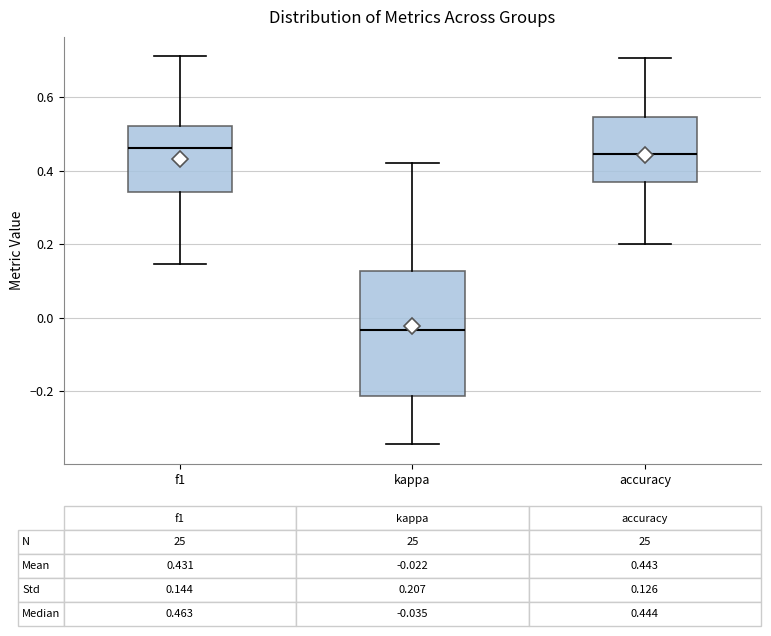

Which box is the tallest, from its lower edge to its upper edge?

kappa